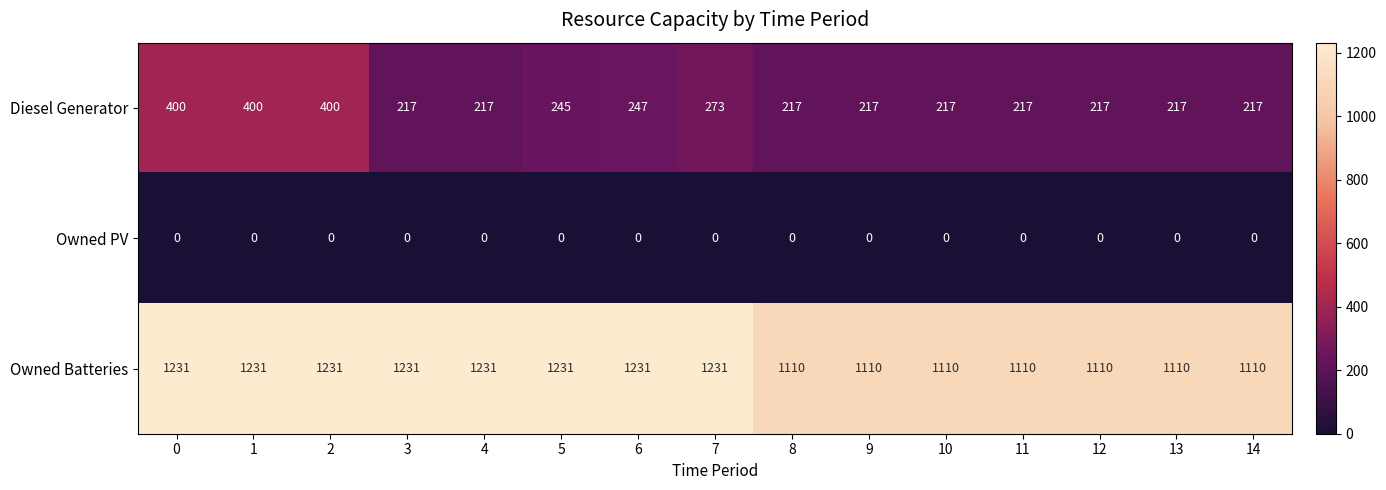

Rank the series at 2 from highest to lowest value.

Owned Batteries, Diesel Generator, Owned PV